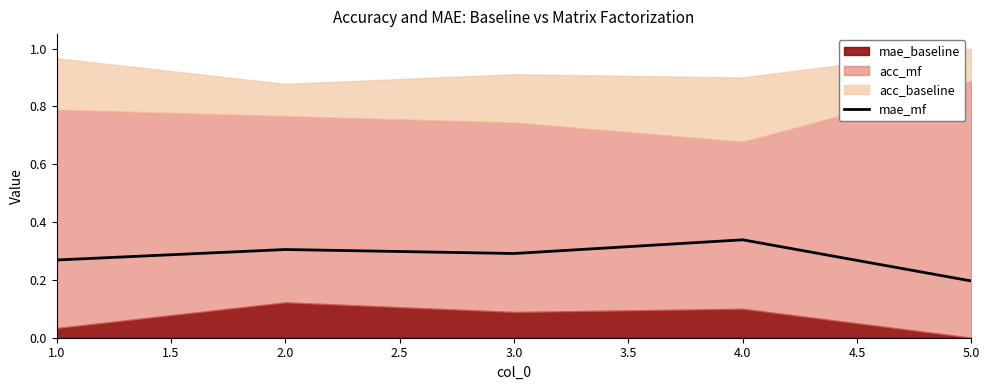

Does the chart have visible grid lines?

No